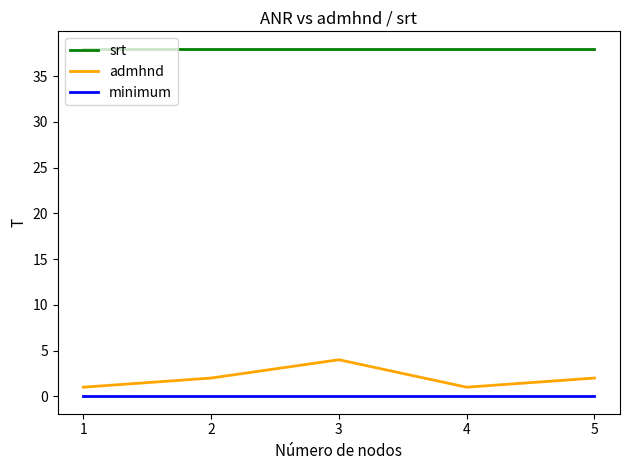

Rank the series at 2 from lowest to highest value.

minimum, admhnd, srt